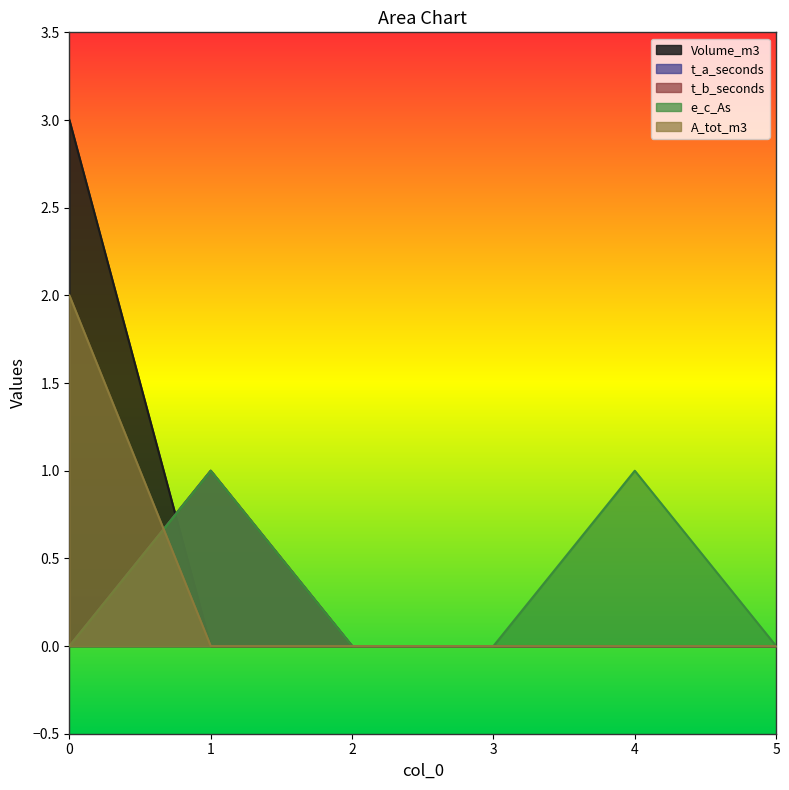

What is the sum of all A_tot_m3 values?

2